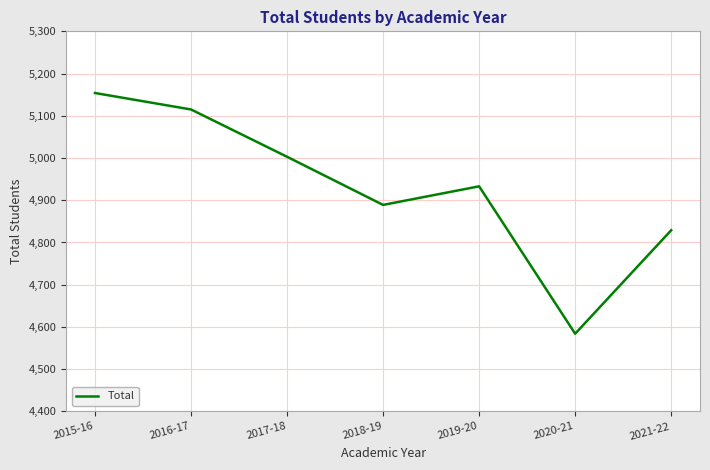

How many lines are shown in the chart?

1